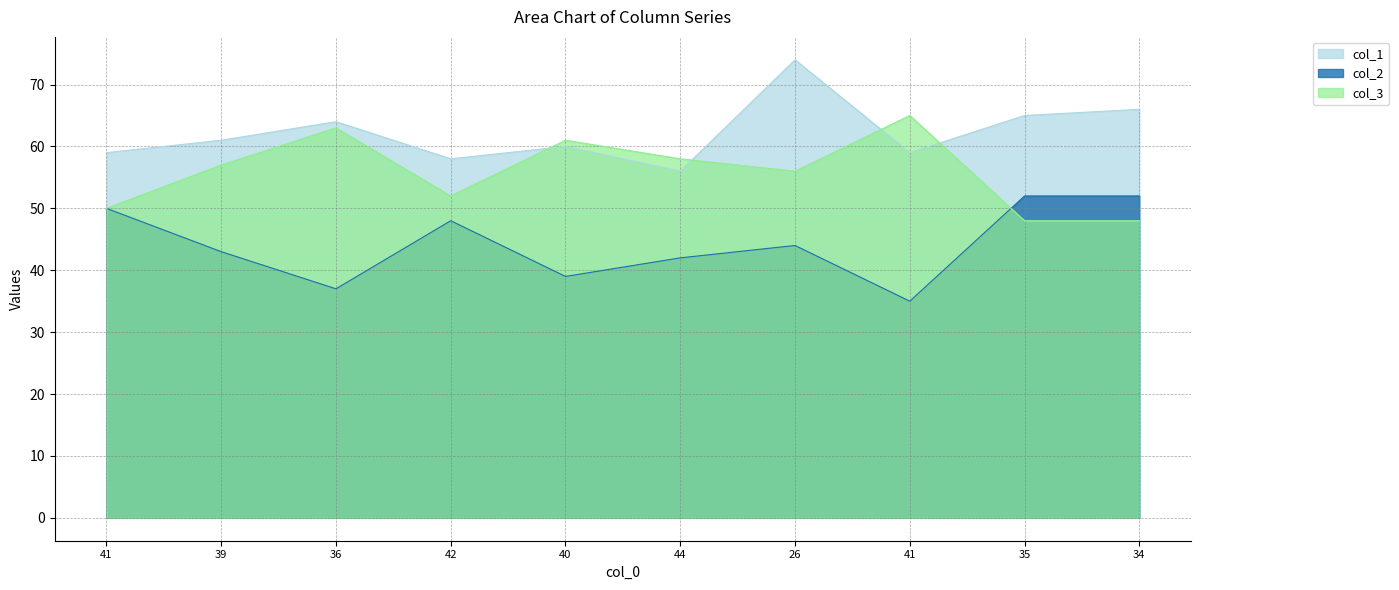

At which label does col_3 reach its minimum?

35